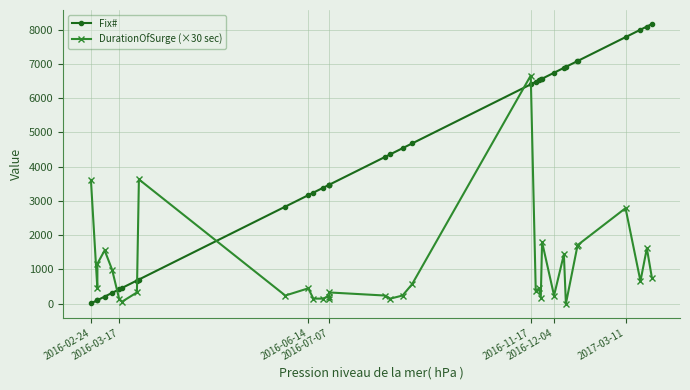

Which series ends up on top after the final intersection of Fix# and DurationOfSurge (×30 sec)?

Fix#